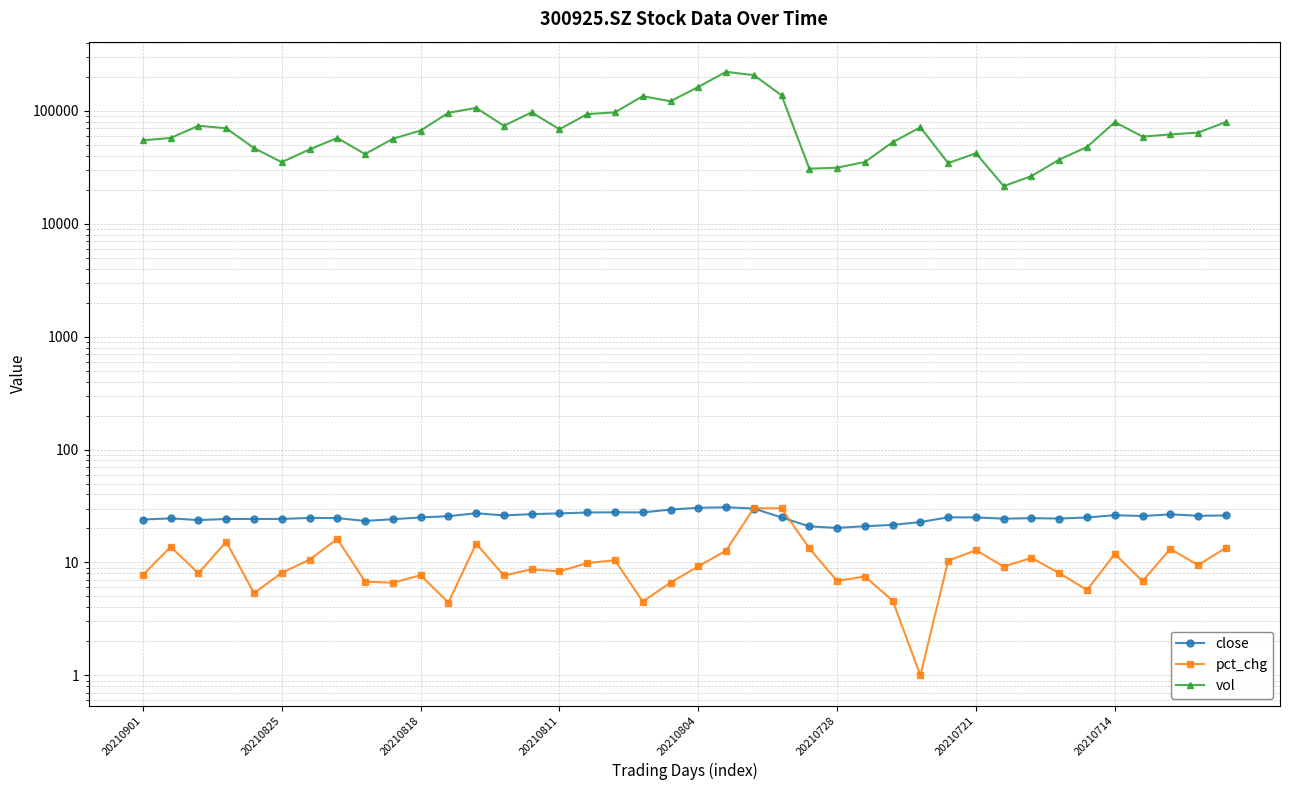

True or false: pct_chg and vol intersect in this chart.

False